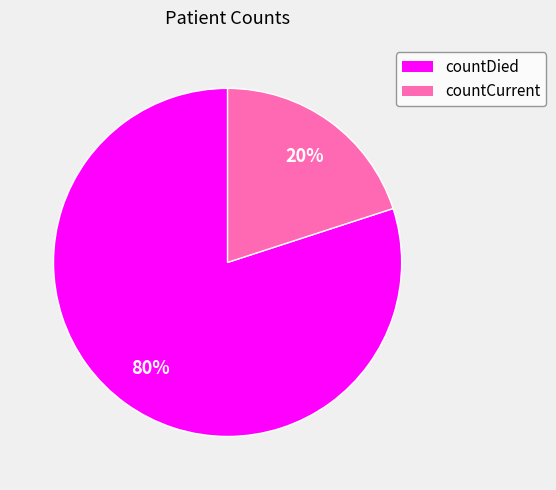

To the nearest percent, what is the difference between the countCurrent and countDied slice percentages?

60%